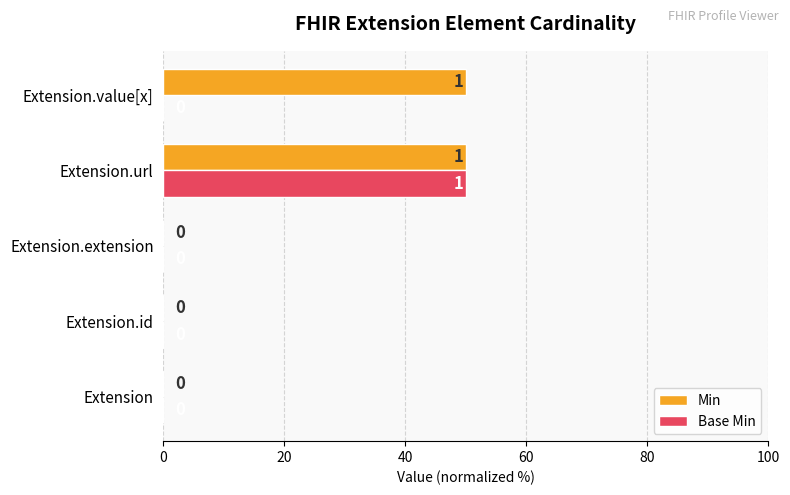

What is the sum of all Base Min values?

50